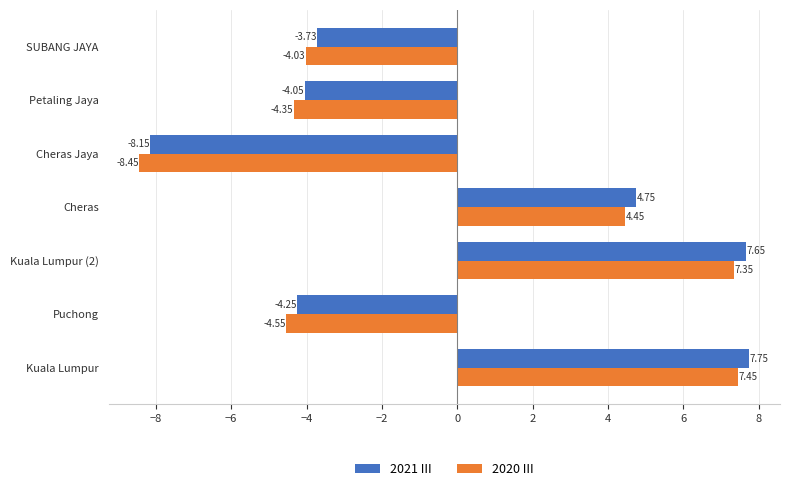

What are all the series names shown in the legend?

2021 III, 2020 III